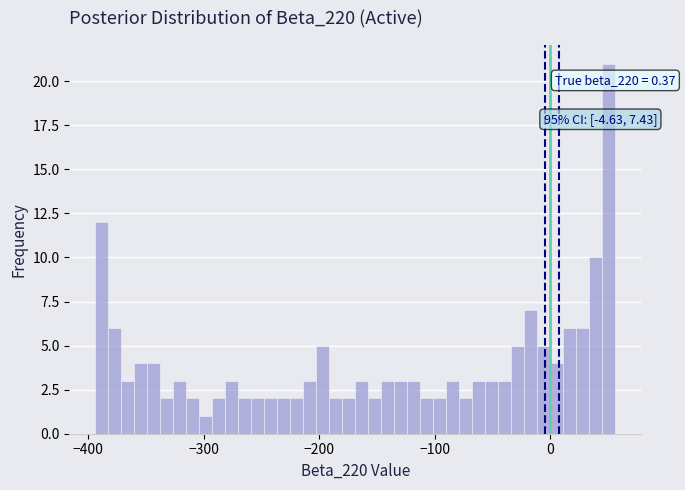

Around what value on the x-axis is the tallest bar? Give the approximate position of its centre, as read against the axis.

50